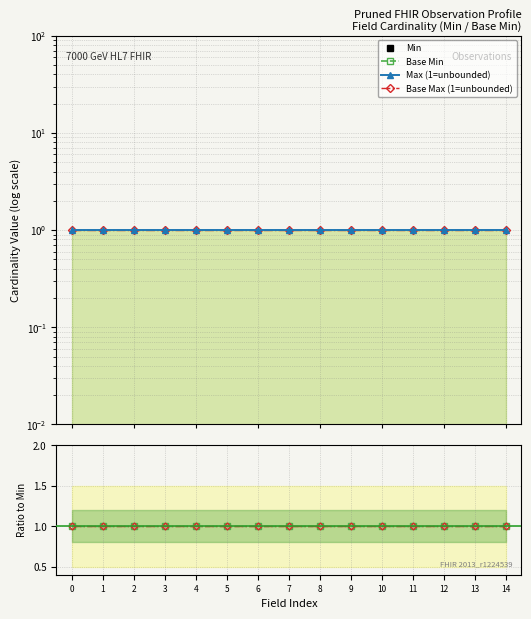

Which series has the widest spread of values?

Min